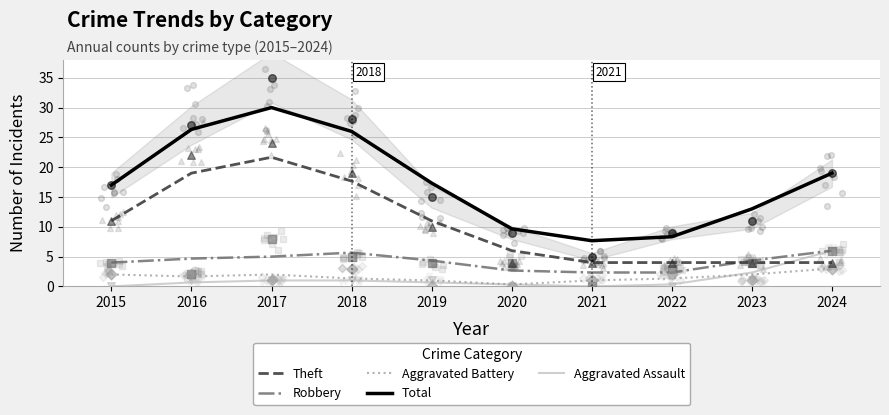

Which series has the widest spread of Y values?

Total